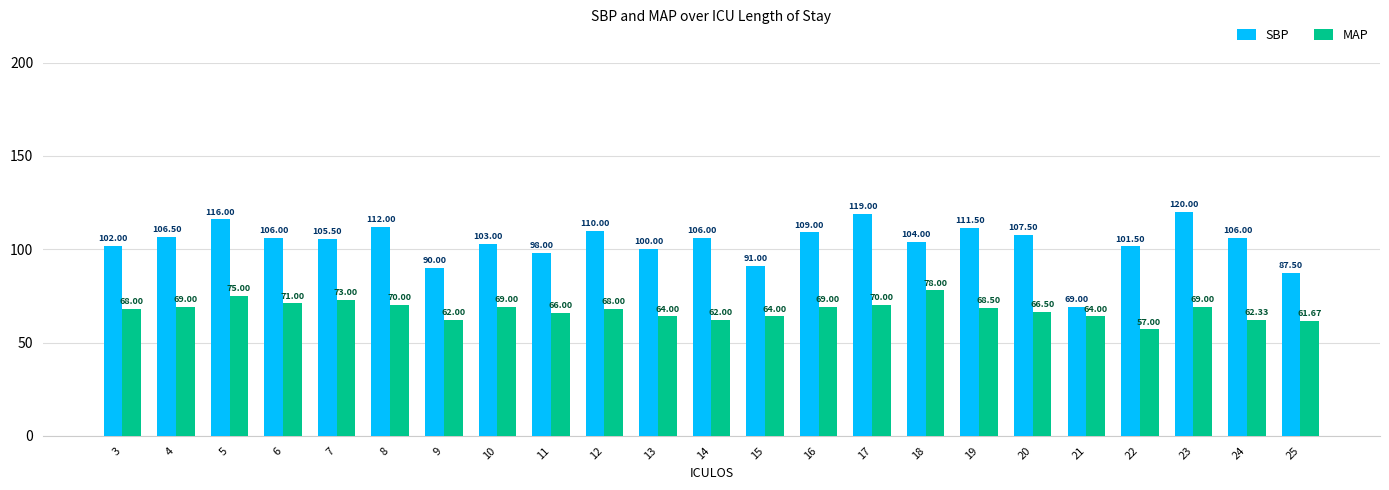

Which series changed the most between 8 and 13?

SBP